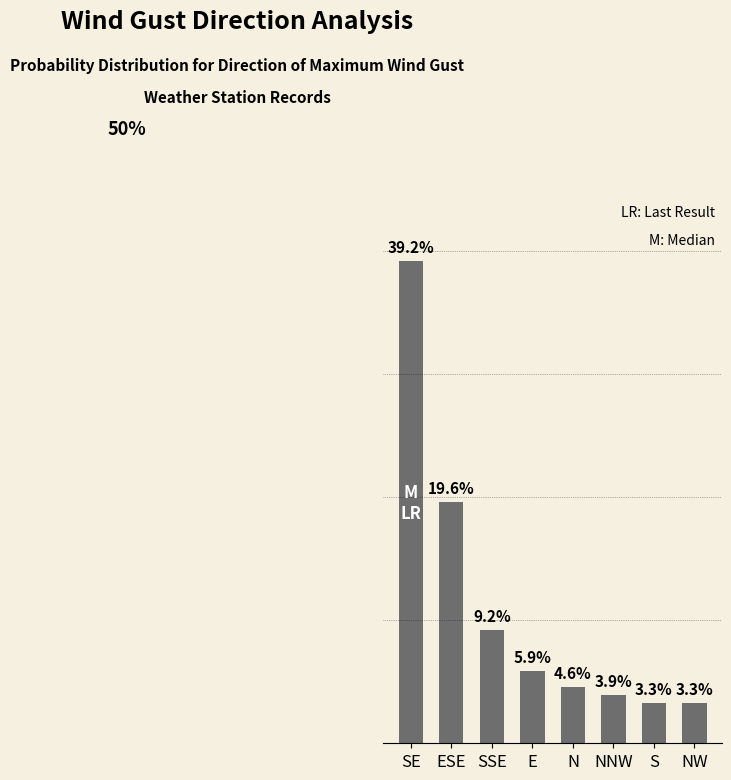

Between ESE and NW, which is larger?

ESE